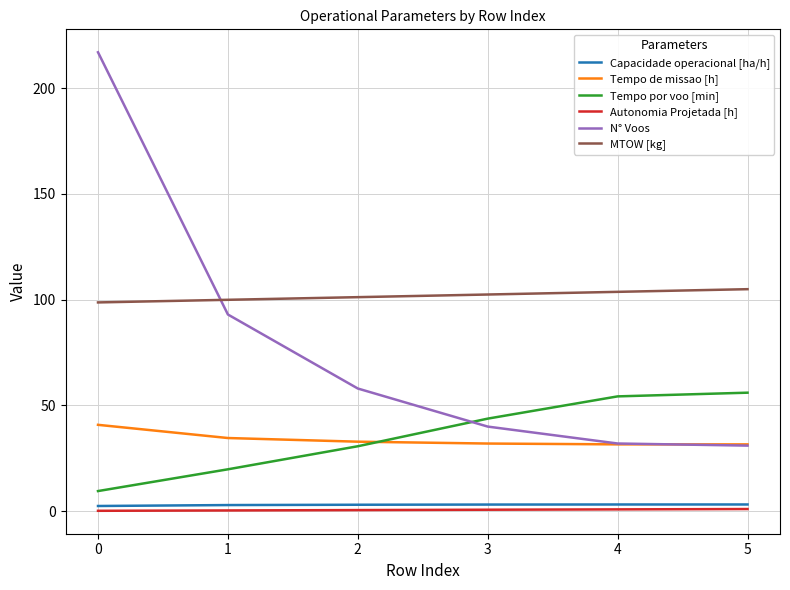

True or false: Capacidade operacional [ha/h] and N° Voos cross at least once.

False